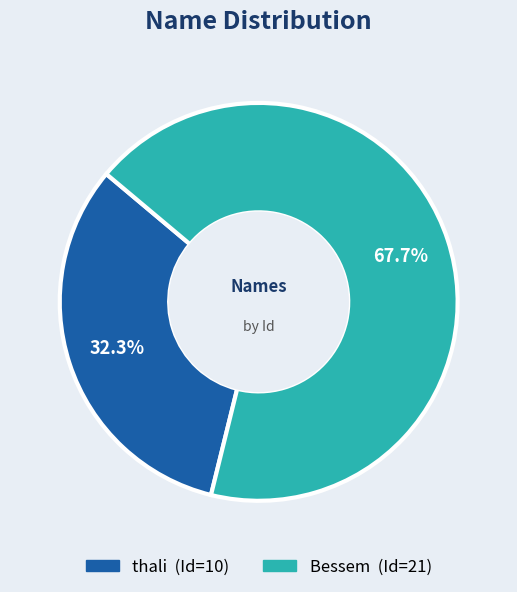

Is there a majority slice in this chart?

Yes